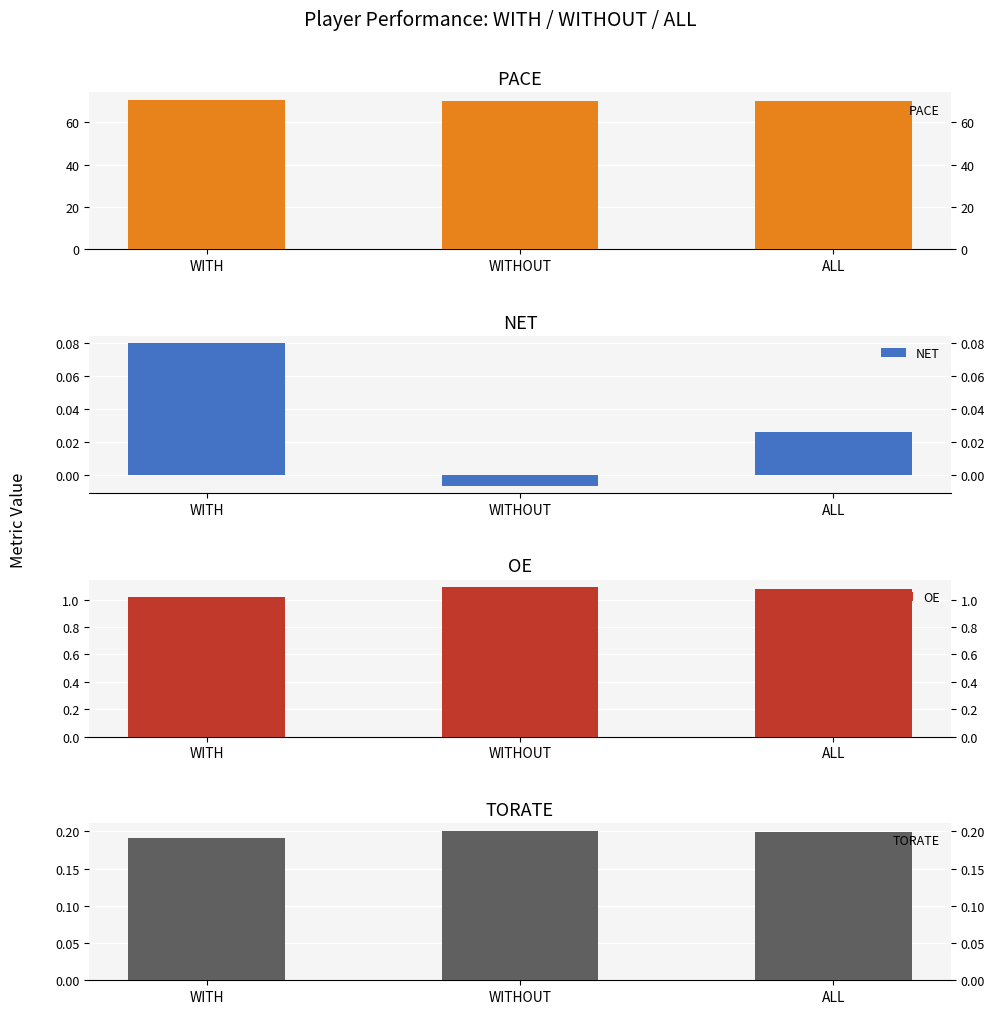

At which category is the sum across all series the highest?

WITH